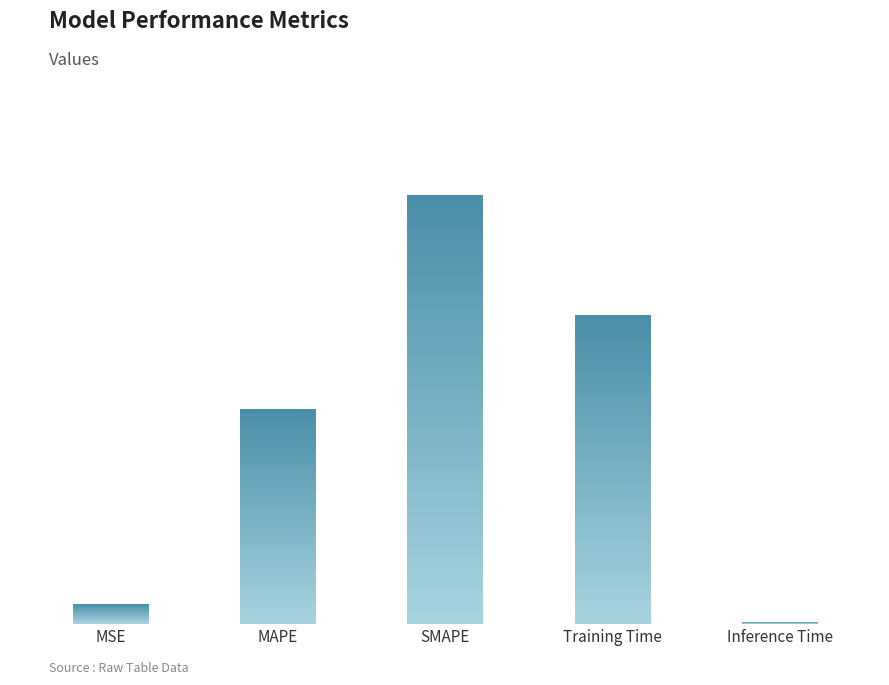

What is the difference between the second highest and minimum values?

1.4